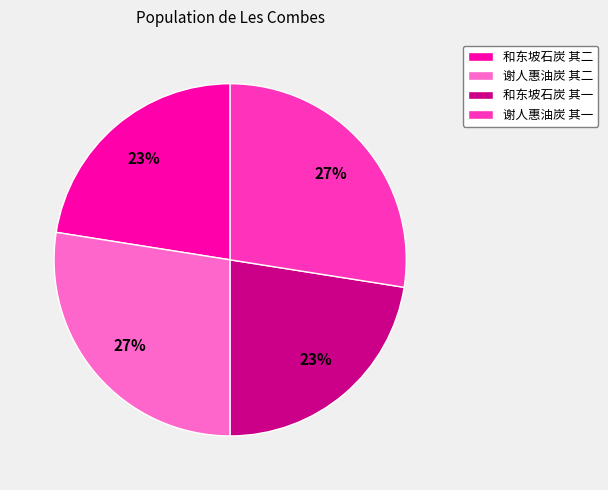

Approximately how many times larger is the value at 谢人惠油炭 其一 compared to 谢人惠油炭 其二?

1.0